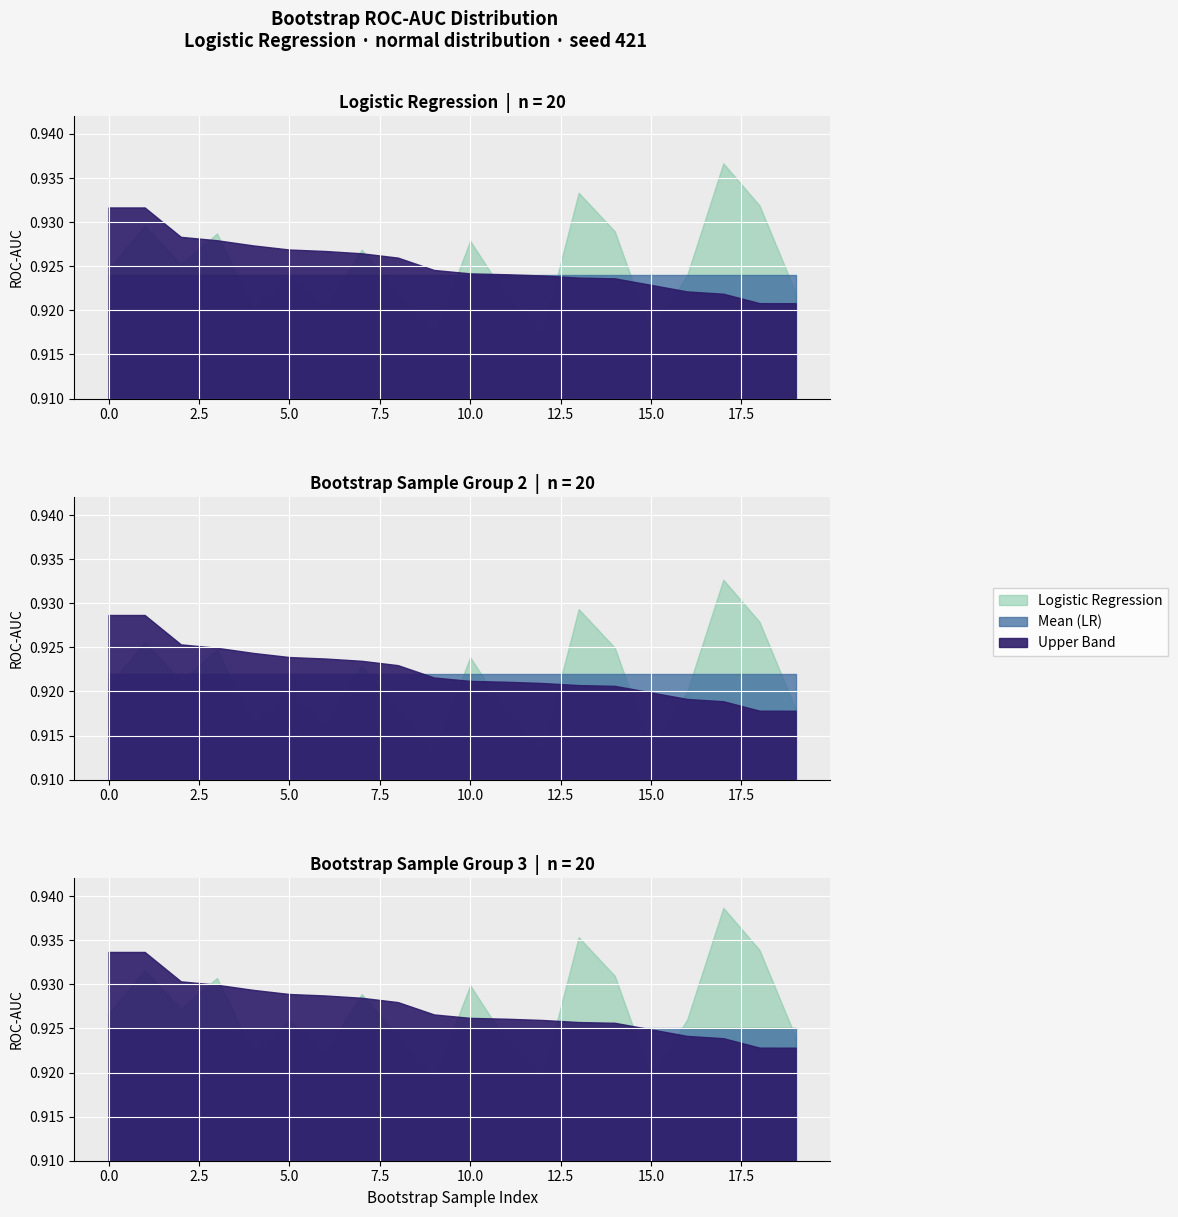

Reading right to left, what are all the values shown in this chart?

Logistic Regression: 0.9	0.9	0.9	0.9	0.9	0.9	0.9	0.9	0.9	0.9	0.9	0.9	0.9	0.9	0.9	0.9	0.9	0.9	0.9	0.9
Mean (LR): 0.9	0.9	0.9	0.9	0.9	0.9	0.9	0.9	0.9	0.9	0.9	0.9	0.9	0.9	0.9	0.9	0.9	0.9	0.9	0.9
Upper Band: 0.9	0.9	0.9	0.9	0.9	0.9	0.9	0.9	0.9	0.9	0.9	0.9	0.9	0.9	0.9	0.9	0.9	0.9	0.9	0.9